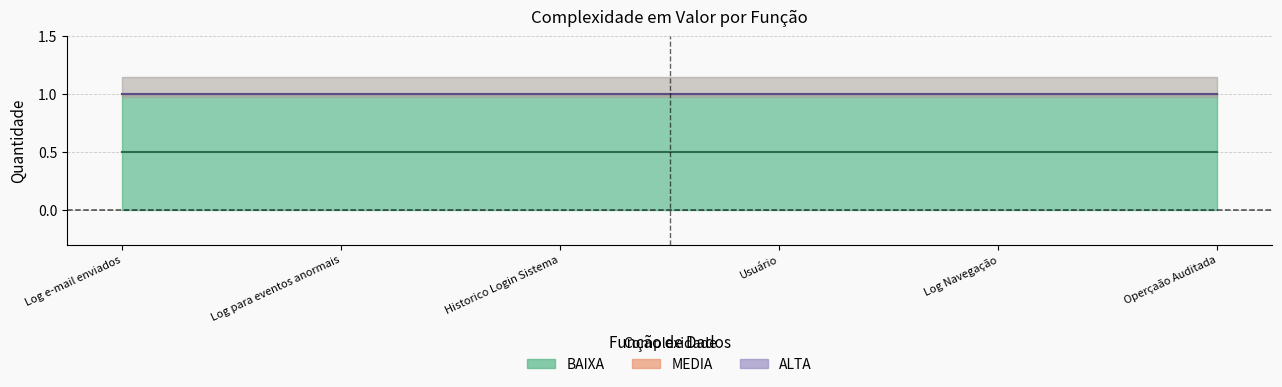

What position from the right is Operçaão Auditada?

1